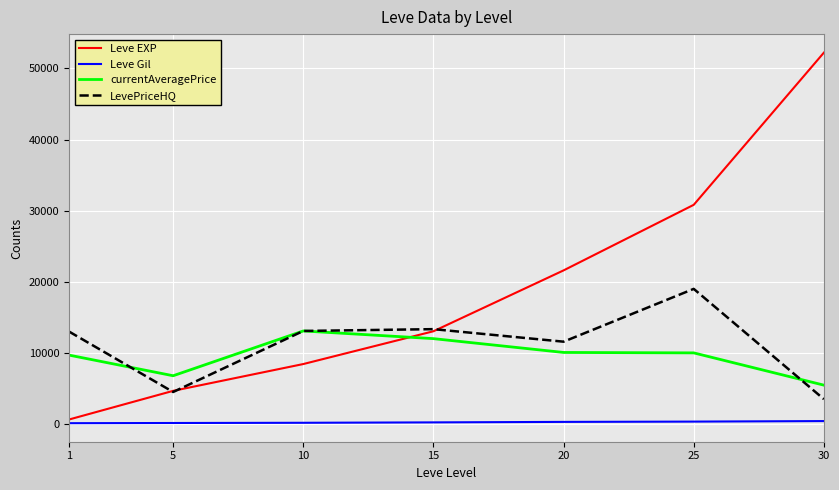

Which label corresponds to the largest value in the chart?

30